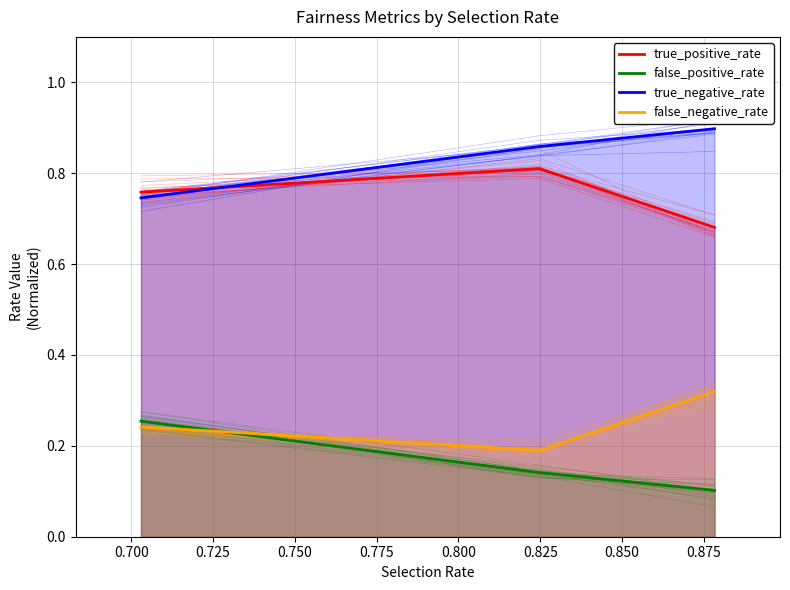

What is the value of the false_positive_rate point at the 2nd from the left?

0.1